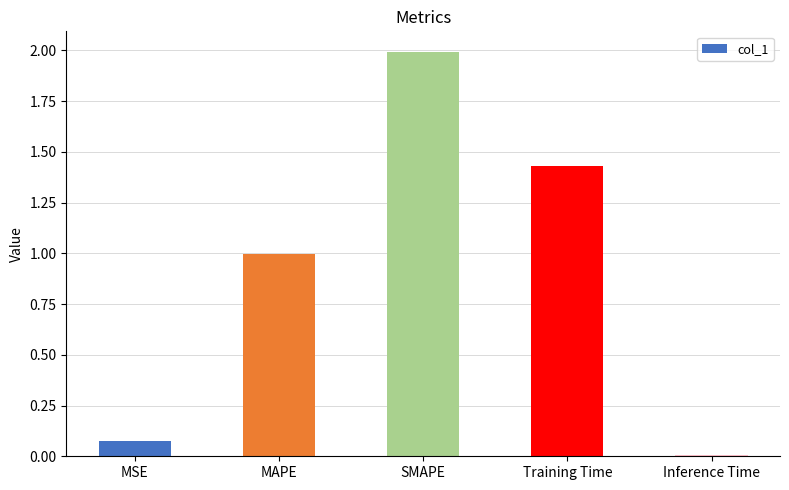

Which label corresponds to the smallest value in the chart?

Inference Time